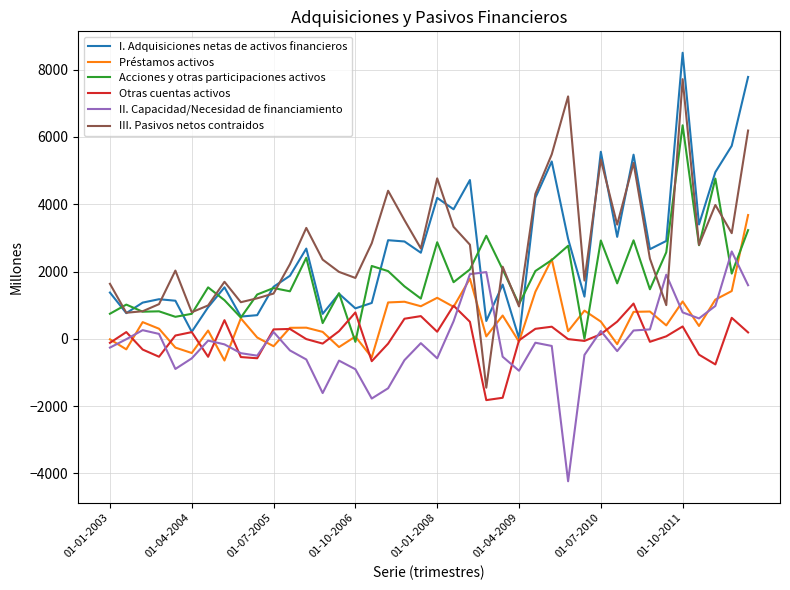

How many lines are shown in the chart?

6